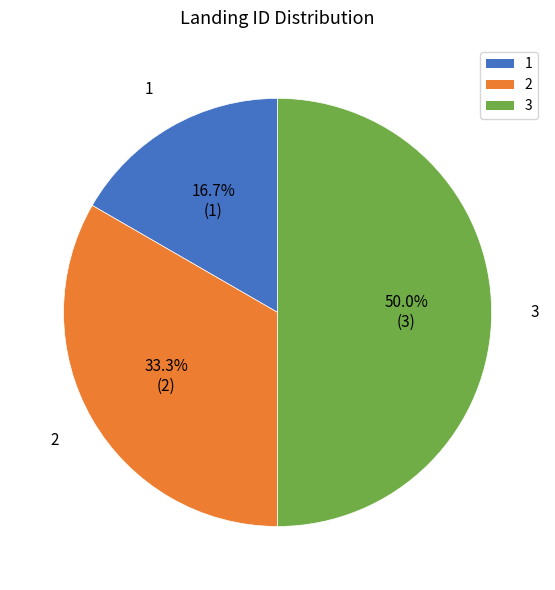

To the nearest percent, what portion does 3 represent?

50%